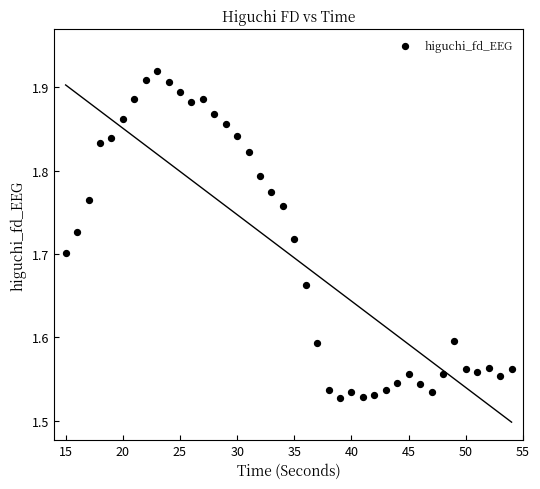

What is the range of Y values (max minus min)?

0.4